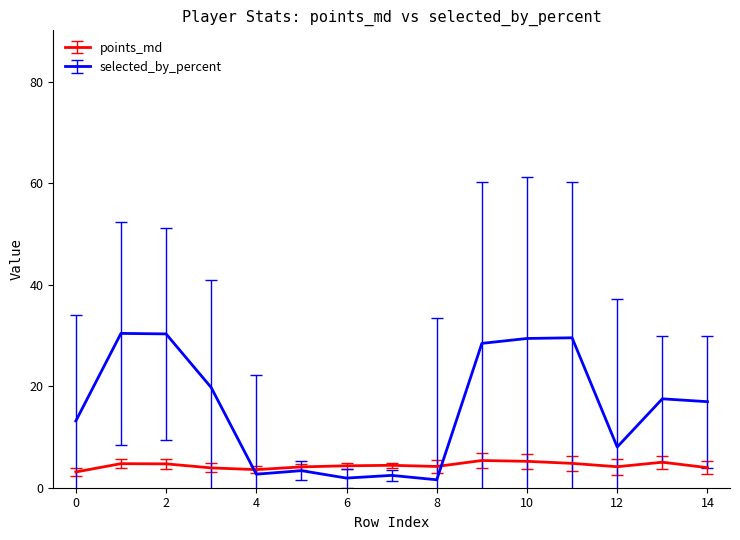

What are all the series names shown in the legend?

points_md, selected_by_percent